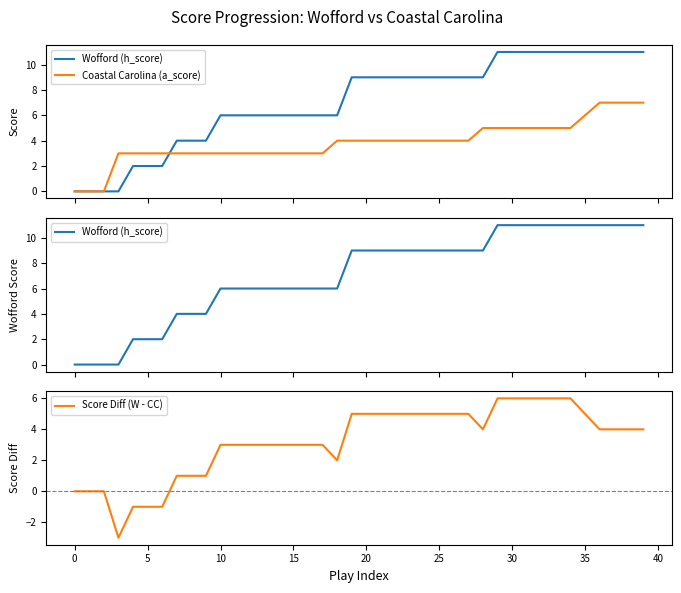

At how many categories does at least one series exceed 7?

21